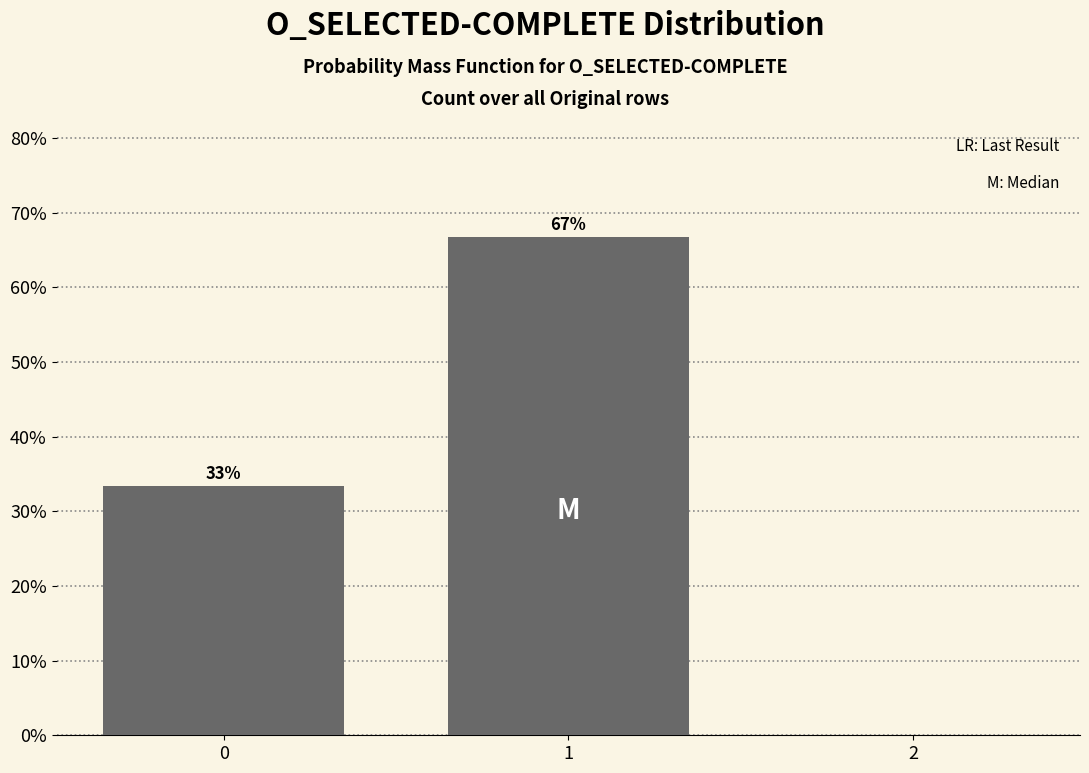

What value does the data have at 1?

66.7